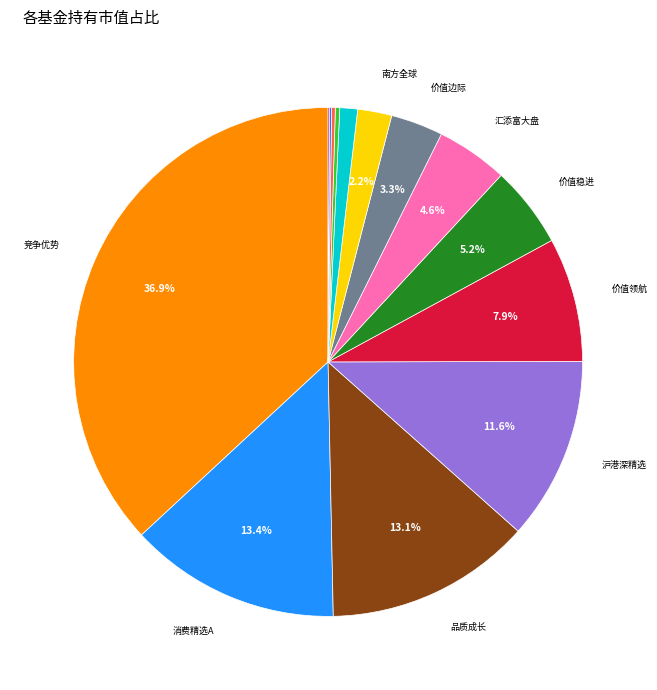

Is there a majority slice in this chart?

No